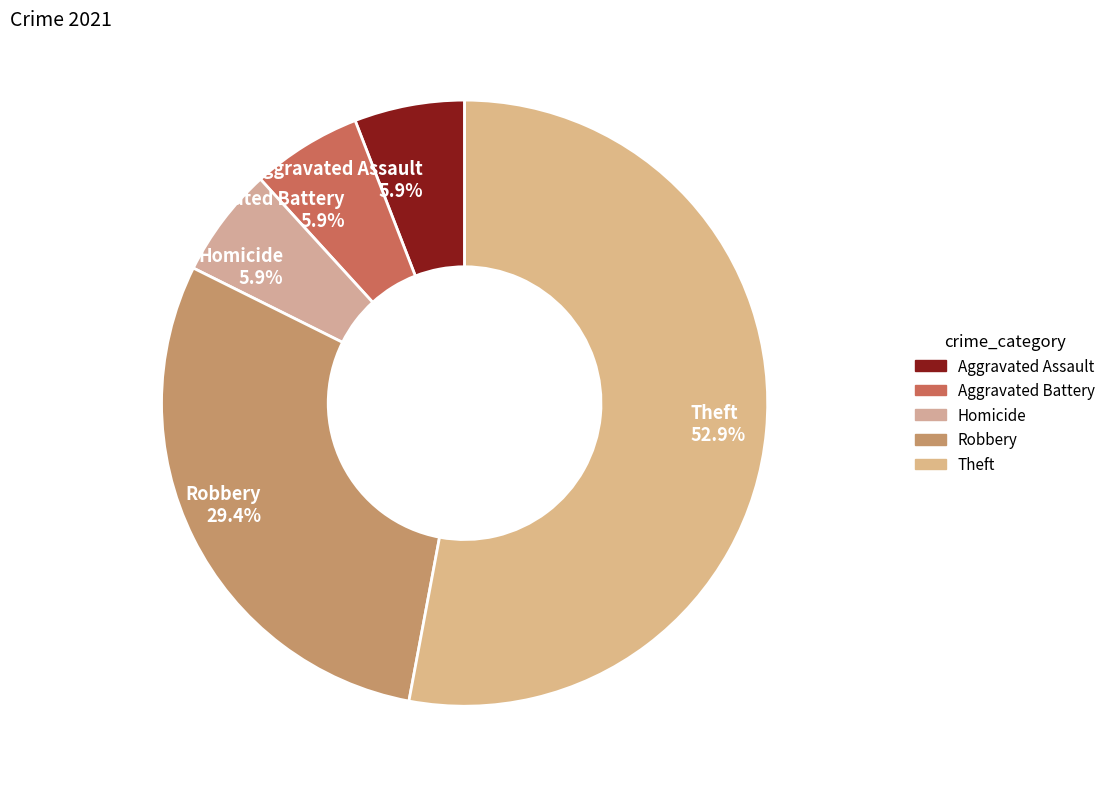

Combined, what portion of the pie is Homicide and Aggravated Assault?

11.8%